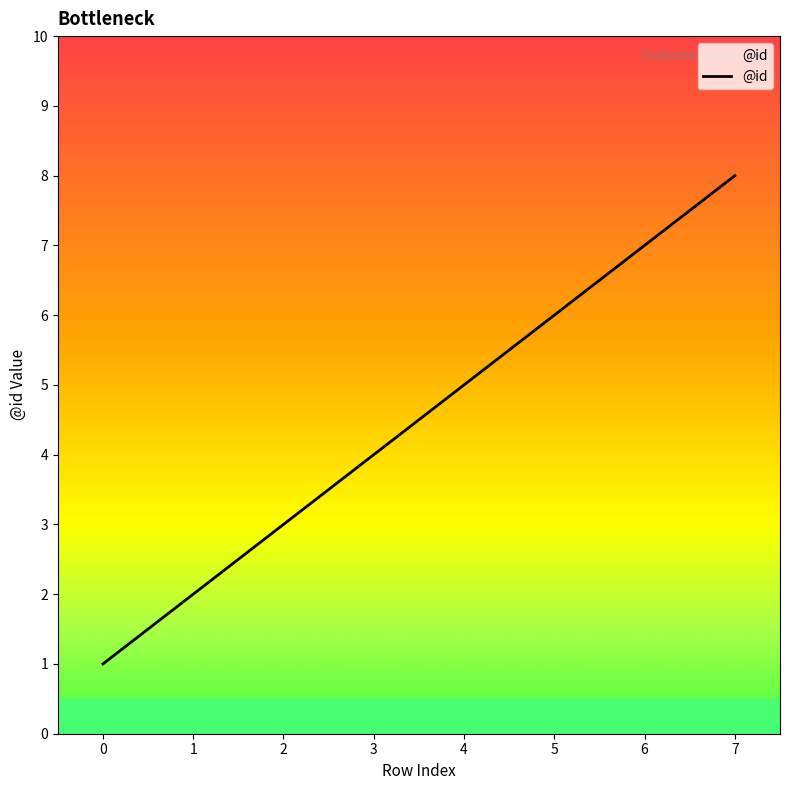

The value at 3 is 4. True or false?

True